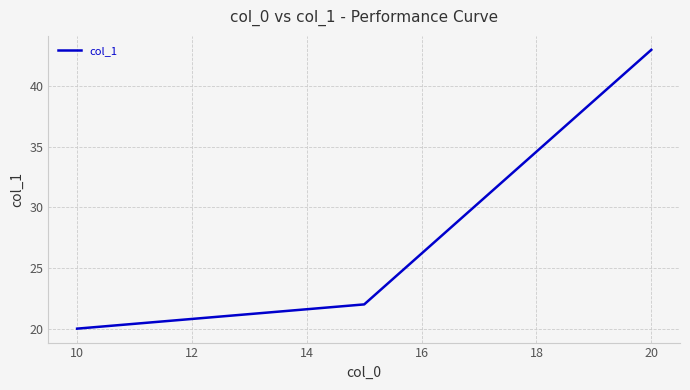

What is the sum of all values?

85